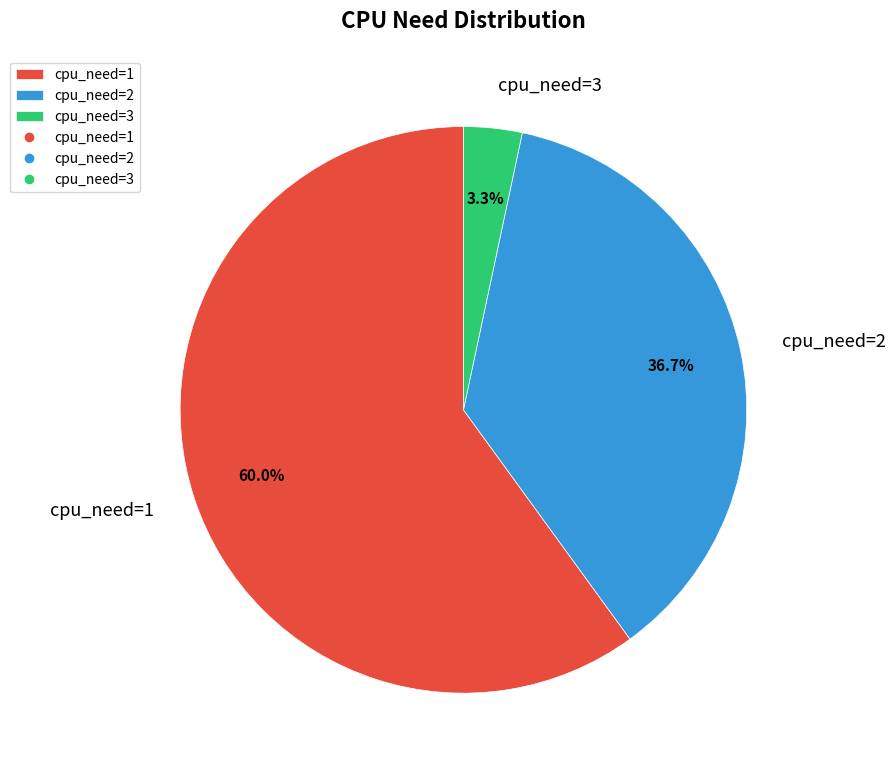

What is the total percentage of cpu_need=3 and cpu_need=1?

63.3%